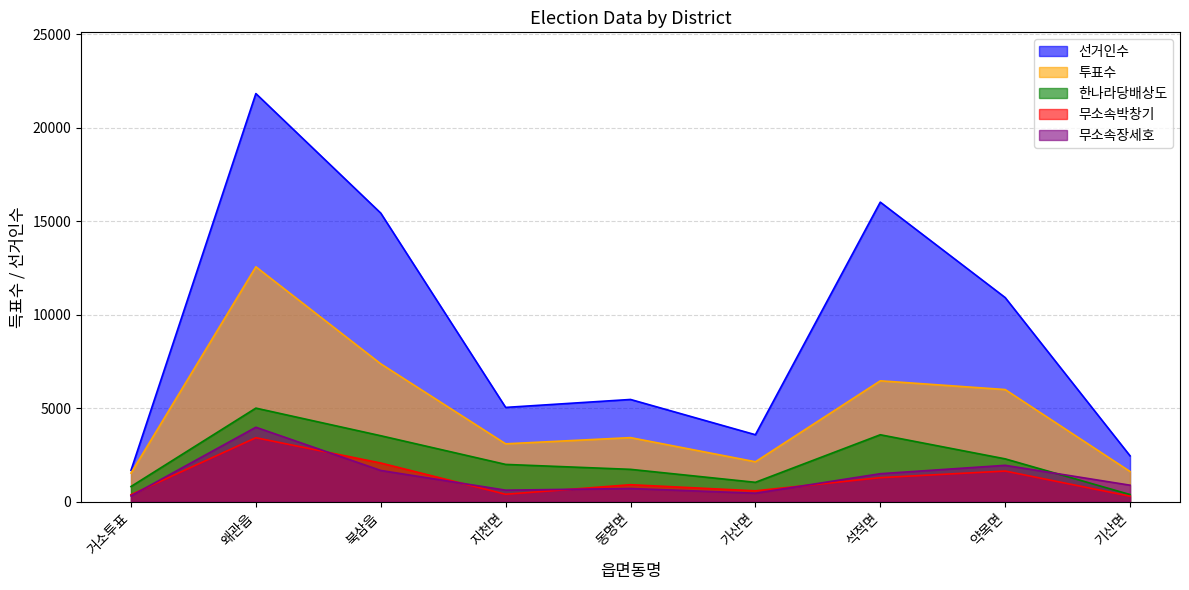

True or false: 선거인수 and 무소속박창기 cross at least once.

False